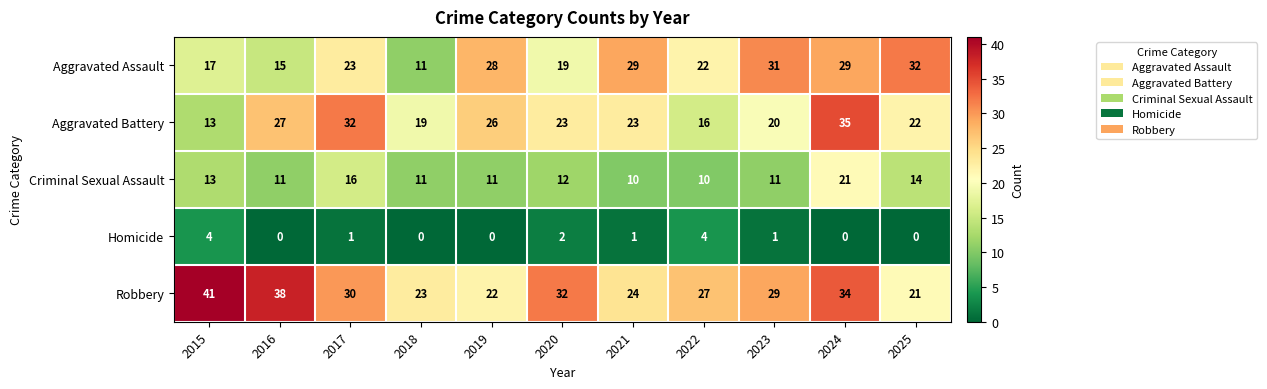

What value does the Aggravated Battery series have at 2018?

19